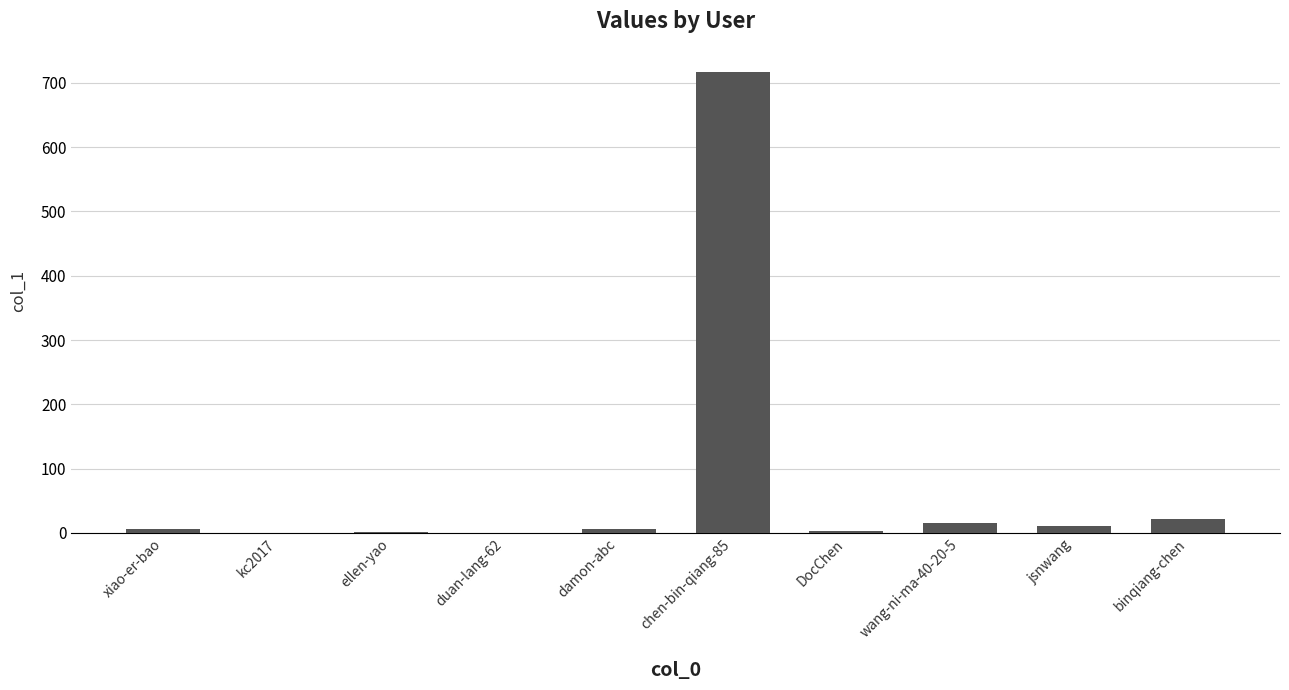

What is the sum of all values?

780